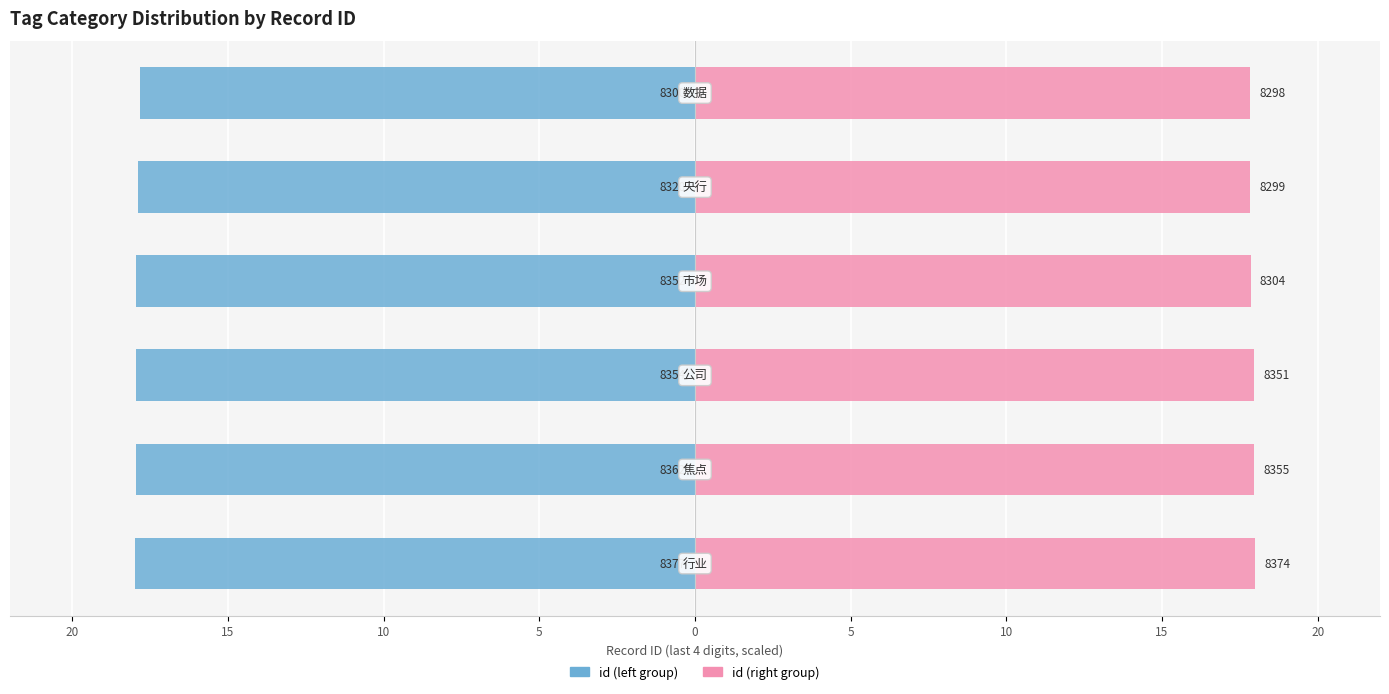

What is the approximate value of id (right group) at 10?

17.9